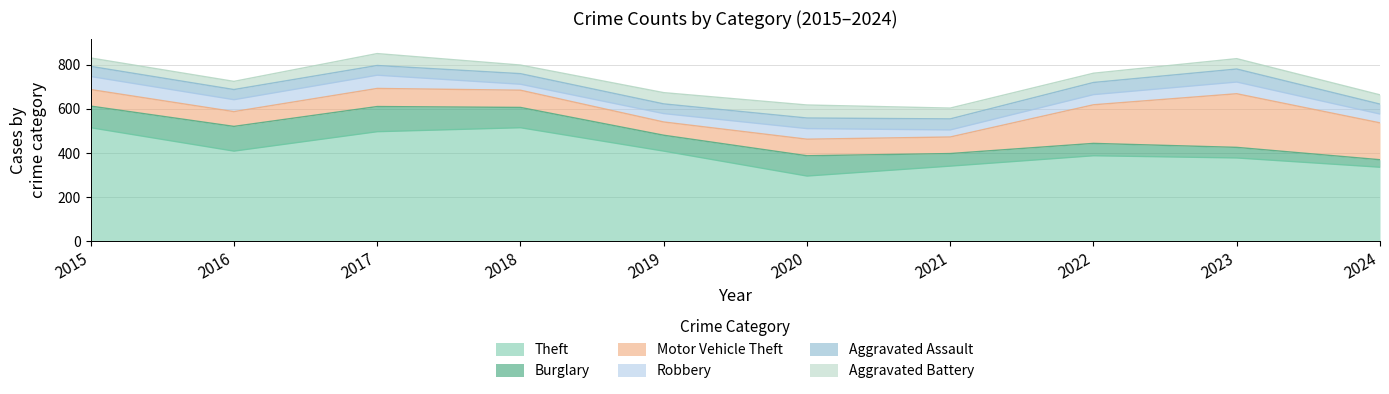

In Theft, how many points are higher than both neighbors (excluding endpoints)?

2